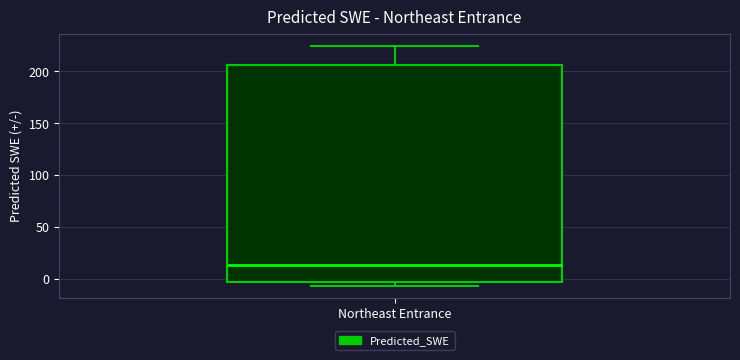

Transcribe this box plot: give where the median line is, the range the box spans, and where the two whiskers end, as read against the y-axis. The values are not printed on the chart, so give them approximately, as read against the axis.

median 15, box -5 to 205, whiskers -5 (just below the box's lower edge) to 225